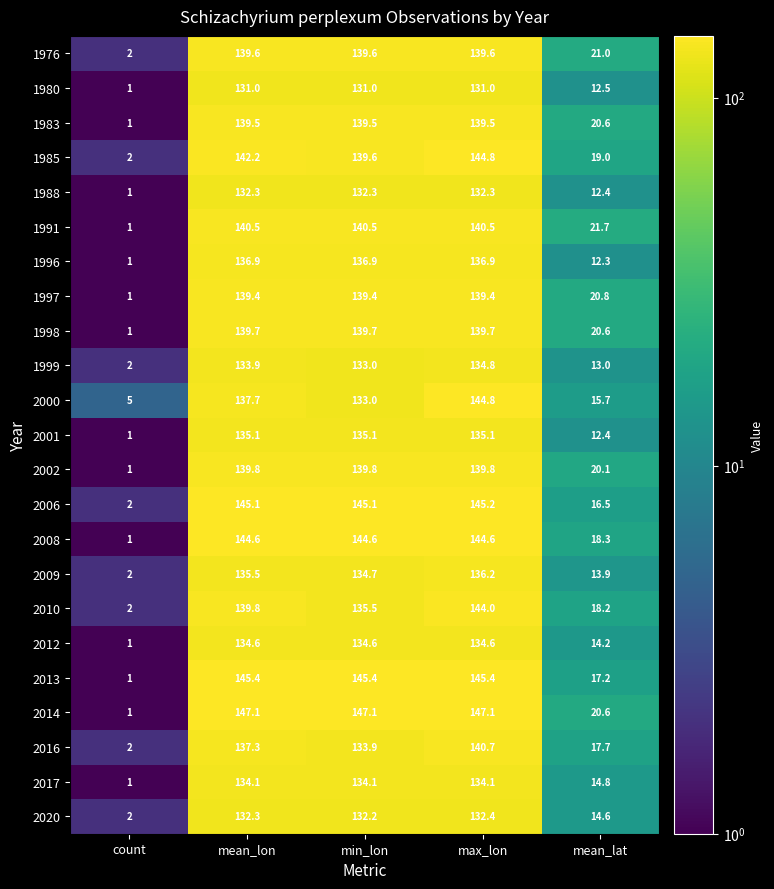

What is the spread (max minus min) of values at mean_lat?

9.4